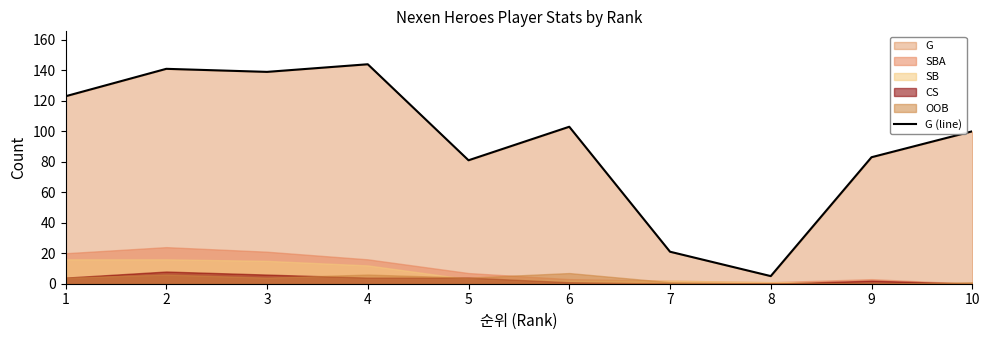

What is the sum of the values at 2 and 5?

222